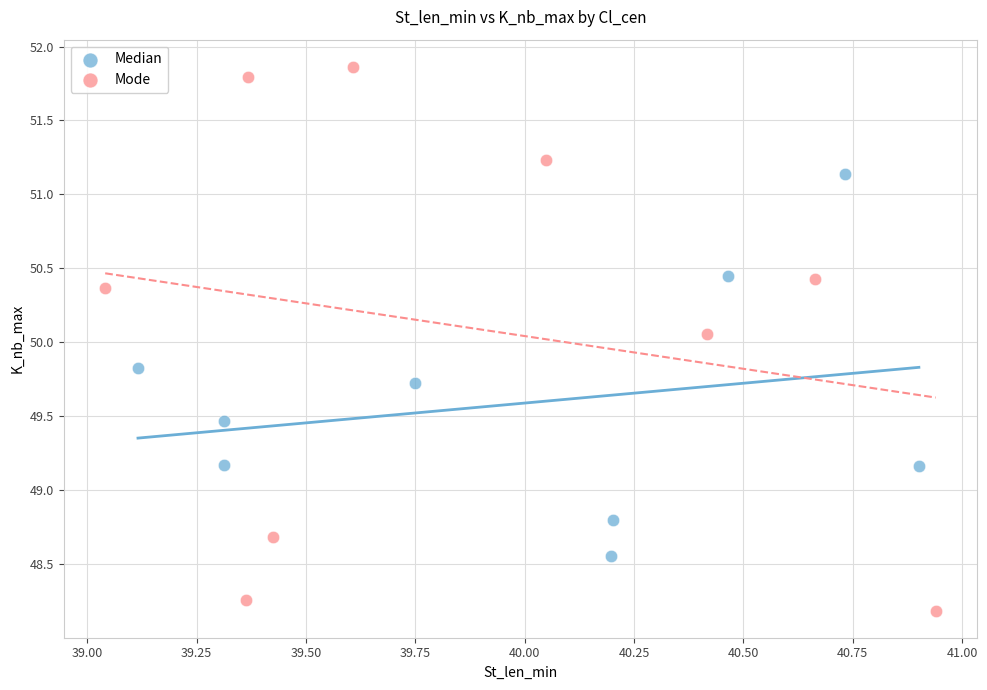

Which series reaches the maximum Y coordinate?

Mode